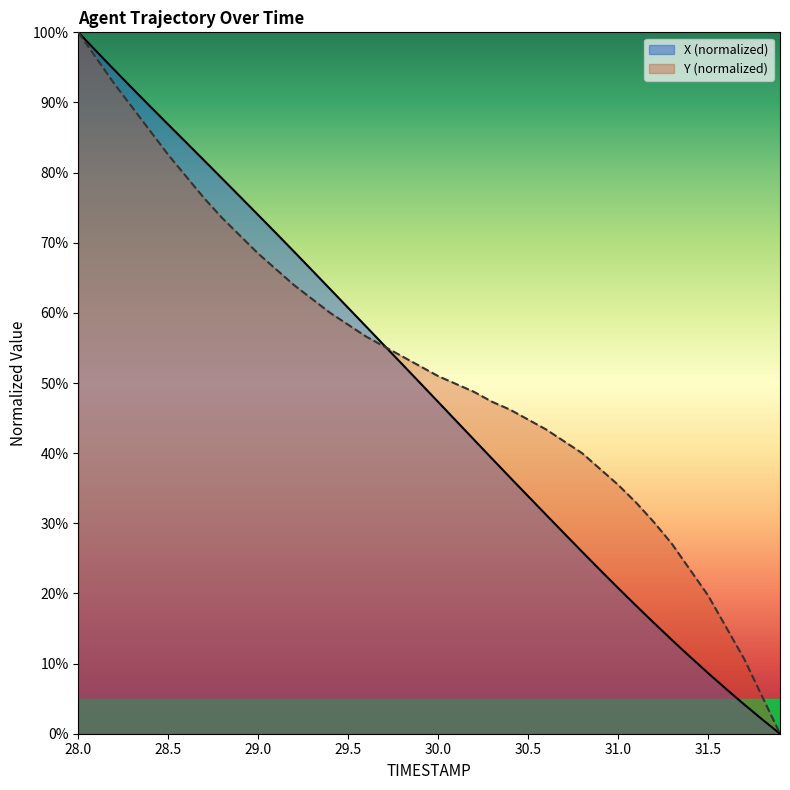

What is the value of the Y point at the 36th from the left?

19.7